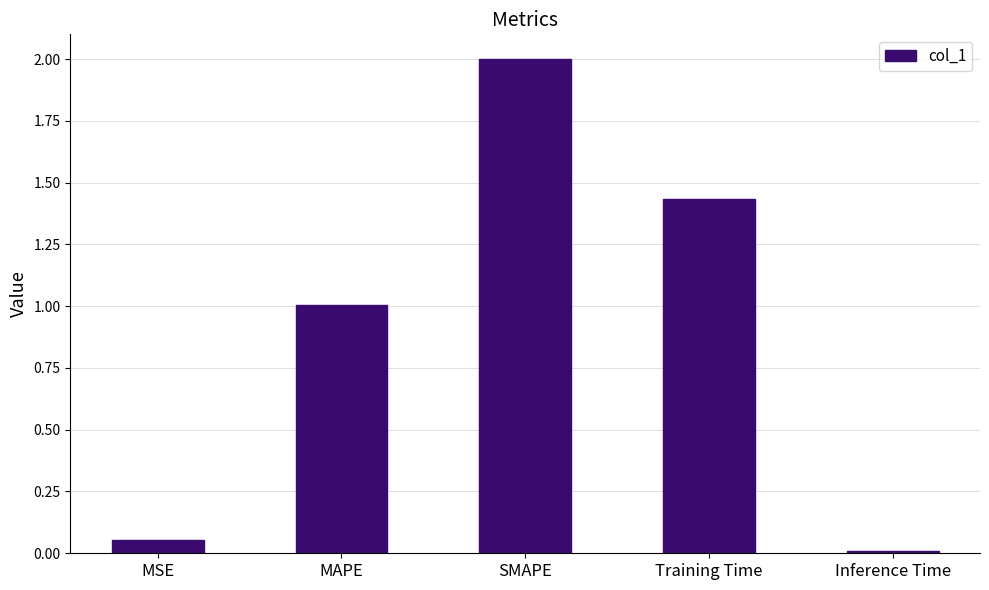

What is the sum of the values at MSE and SMAPE?

2.1